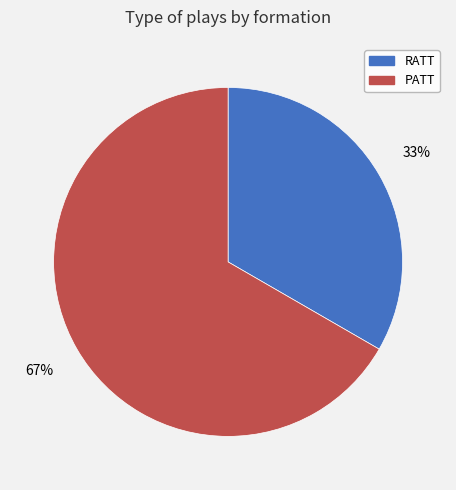

Approximately how many times larger is the value at PATT compared to RATT?

2.0